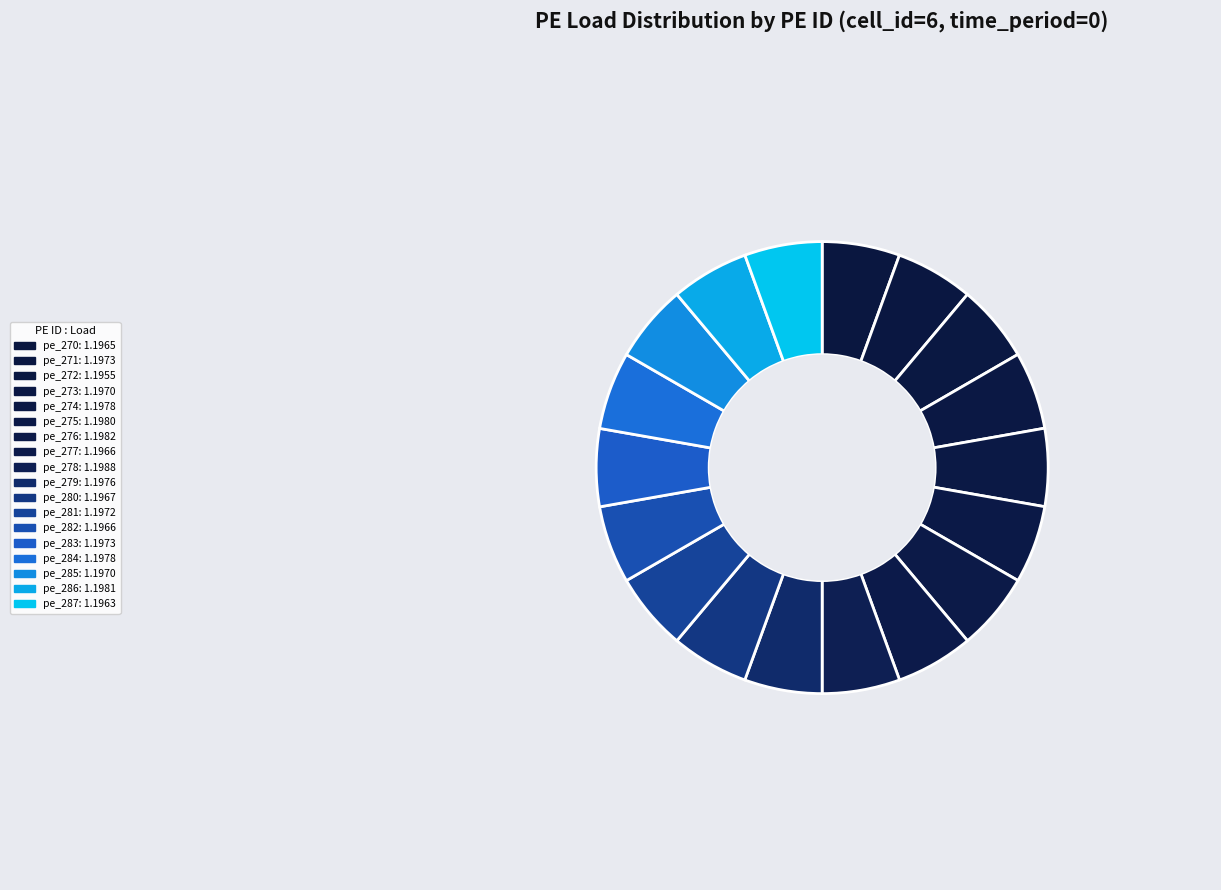

How much of the chart is everything except pe_270?

94.4%